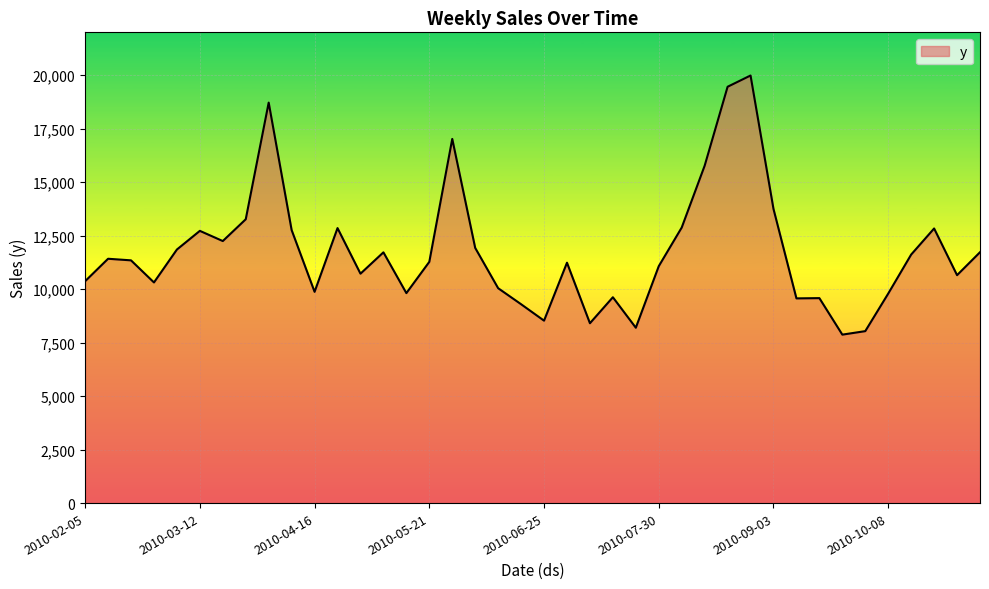

What is the difference between the maximum and minimum values?

12110.2